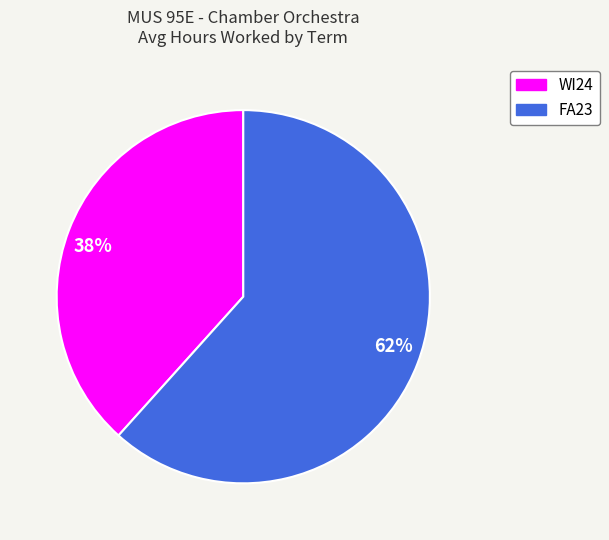

Which slice represents more than half of the pie?

62%